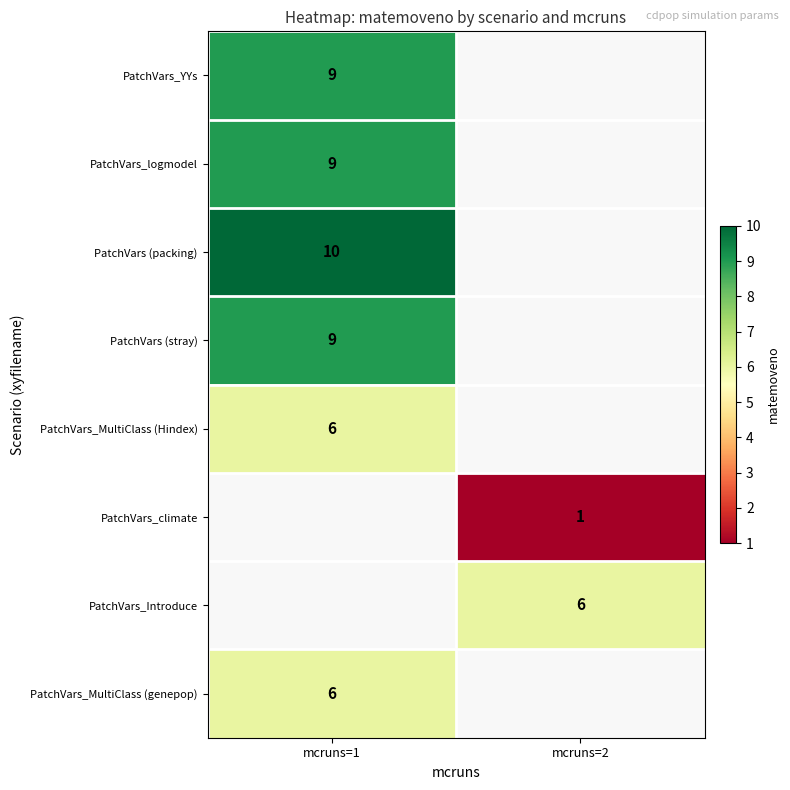

Is it true that PatchVars_Introduce equals 11 at mcruns=2?

False